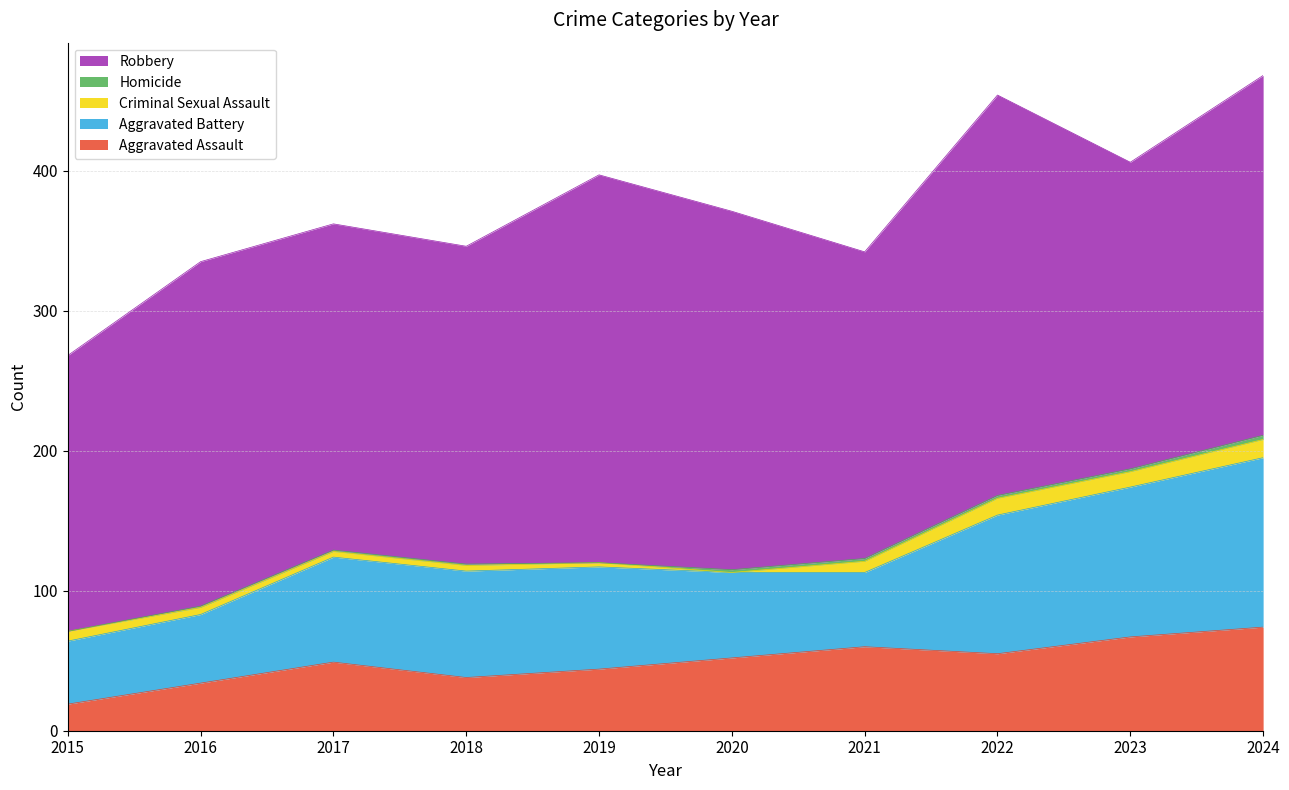

Which series changed the most between 2018 and 2021?

Aggravated Battery